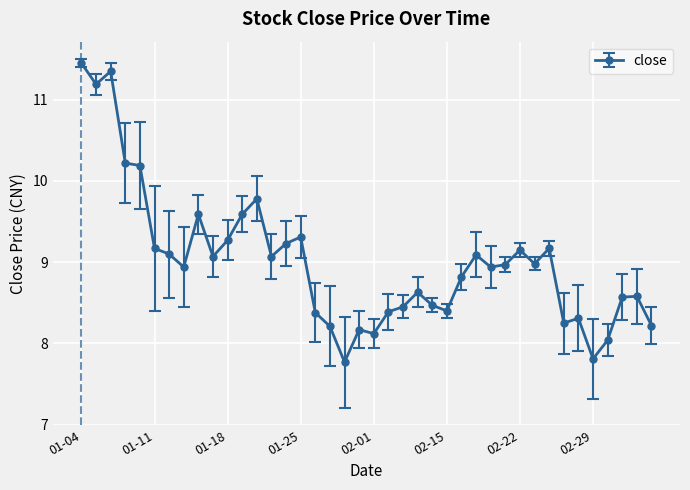

True or false: there are more than 2 points higher than both neighbors.

True